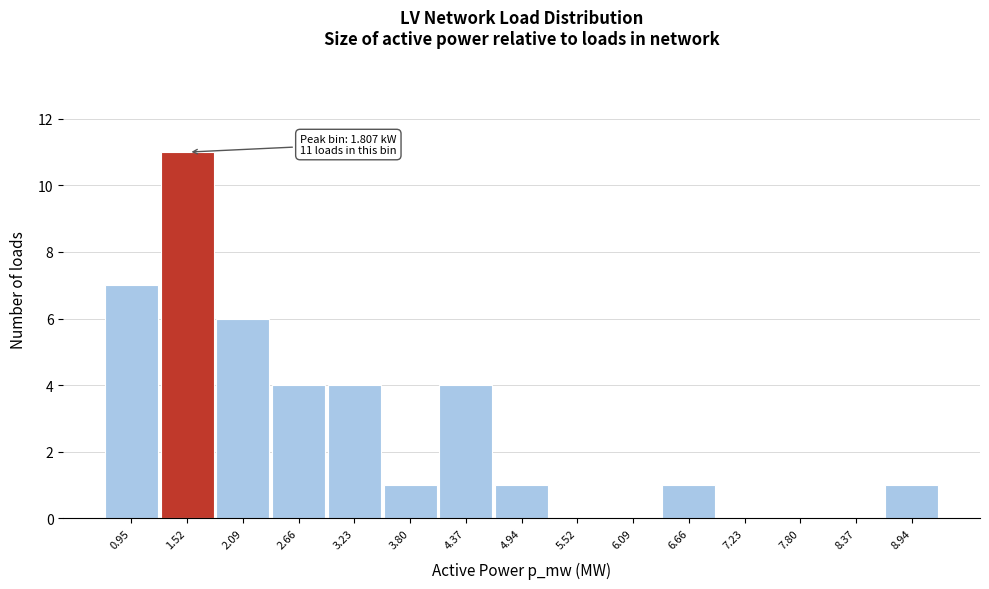

Reading left to right, extract all data points from this chart.

0.95=7	1.52=11	2.09=6	2.66=4	3.23=4	3.80=1	4.37=4	4.94=1	5.52=0	6.09=0	6.66=1	7.23=0	7.80=0	8.37=0	8.94=1